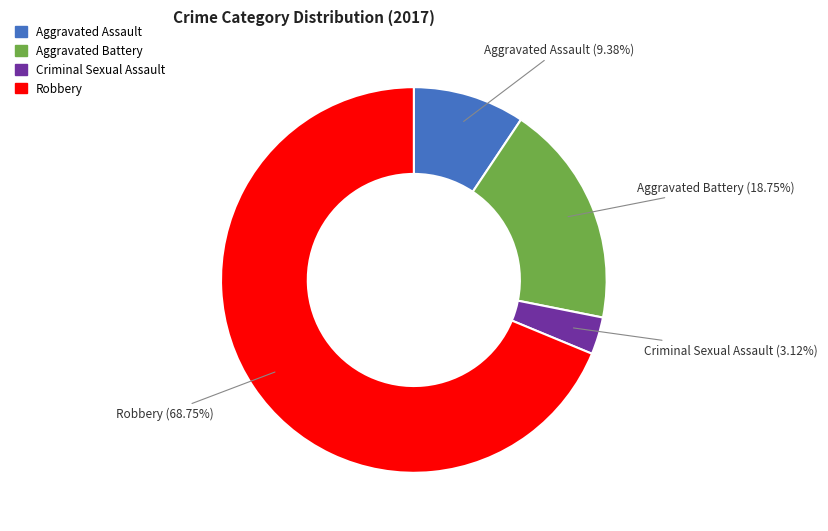

To the nearest percent, what is the difference between the largest and smallest slice percentages?

66%